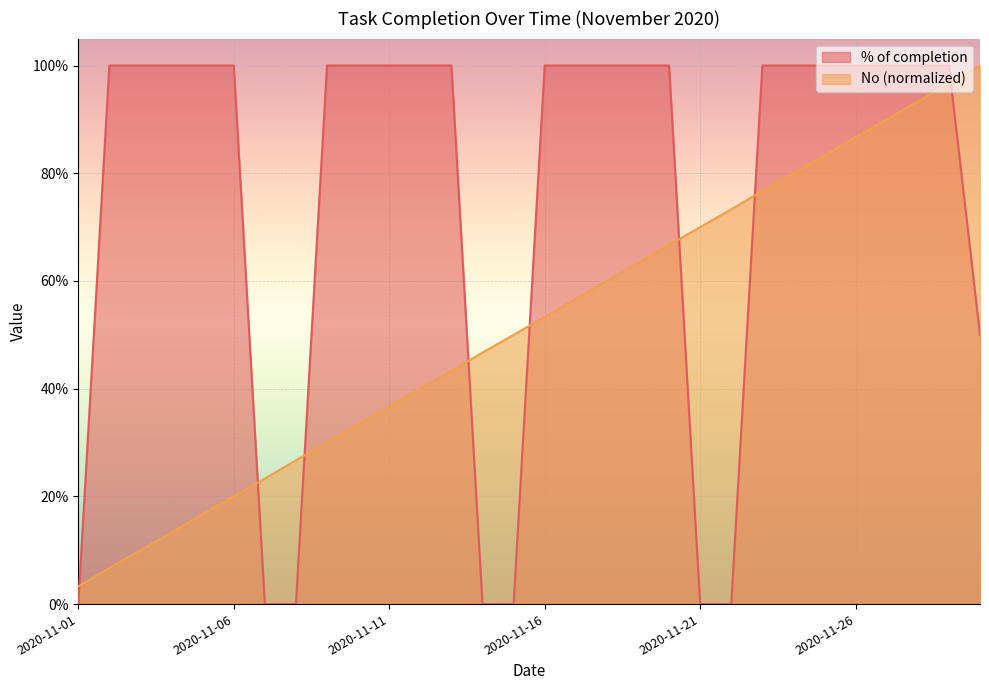

The % of completion series shows 1.0 at 2020-11-11. True or false?

True